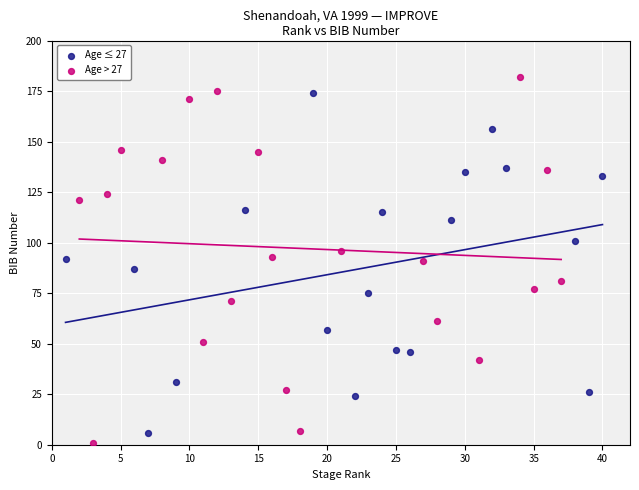

Which series has the largest Y range (max minus min)?

Age > 27